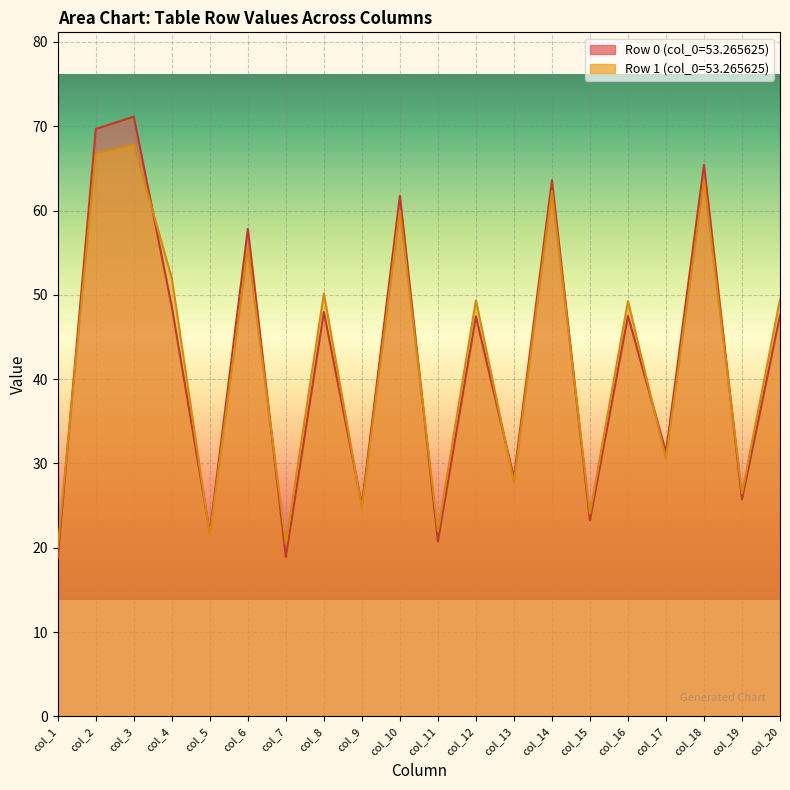

What is the total value across all series at col_8?

98.1